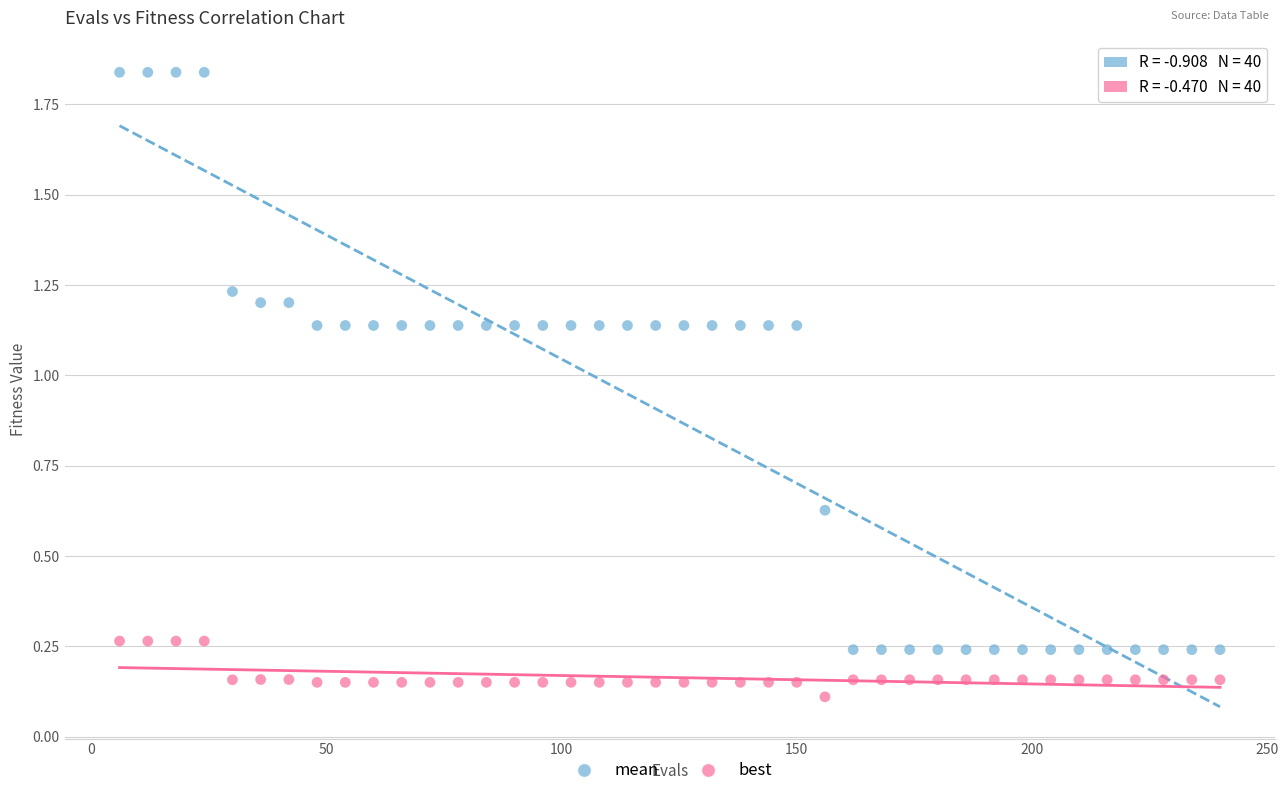

What is the X range (max minus min) for the scatter plot?

234.0